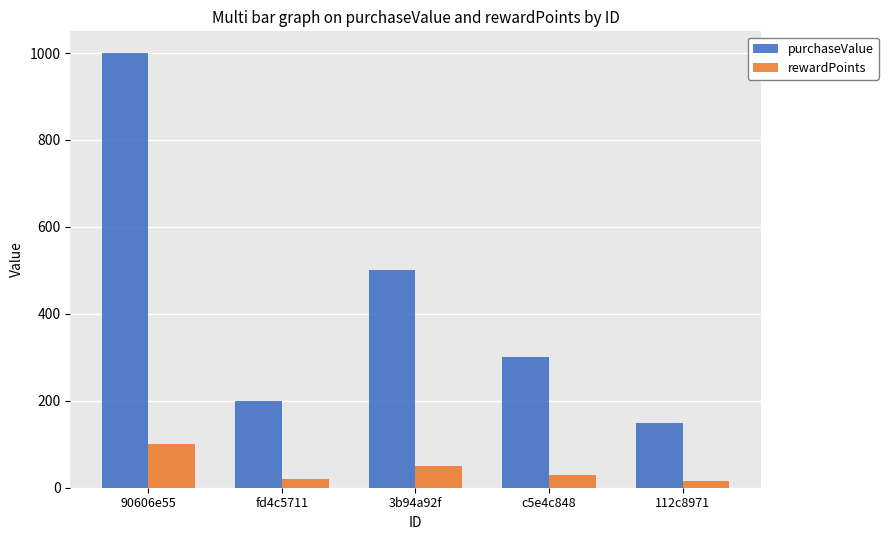

The value of purchaseValue at fd4c5711 is 200.0. True or false?

True